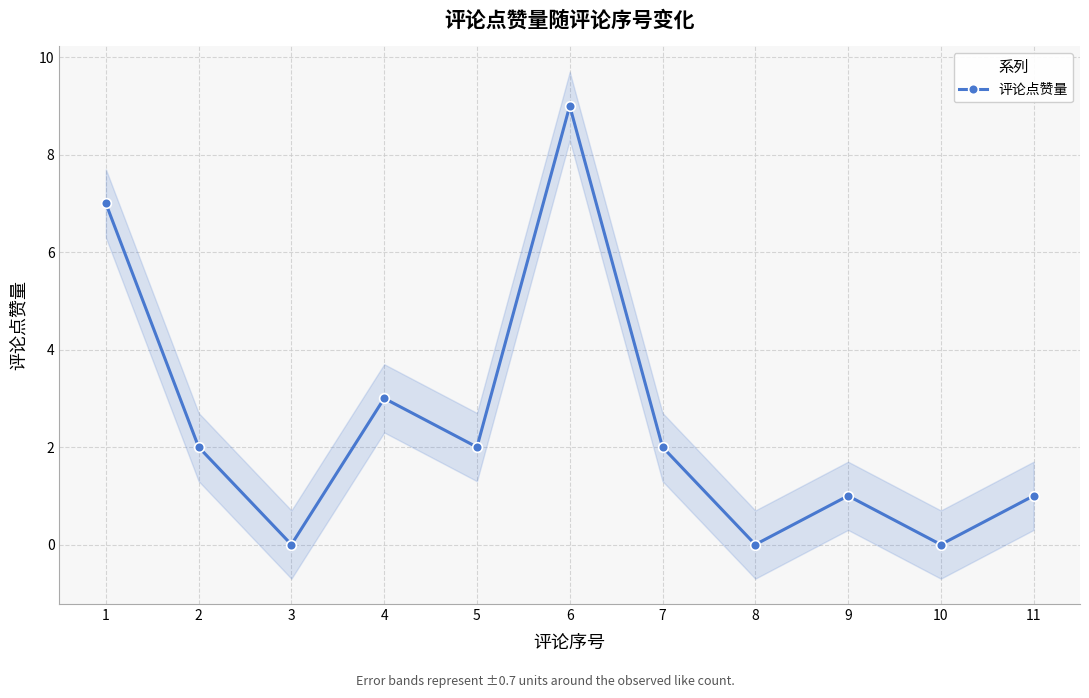

What is the difference between the values at 8 and 11?

1